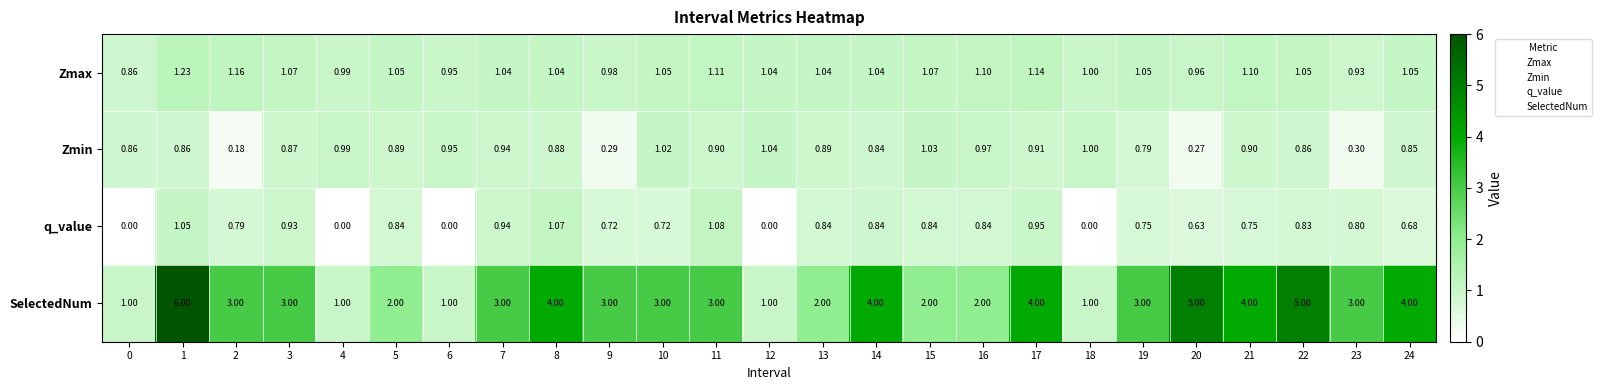

Which series has the largest total across all categories?

SelectedNum